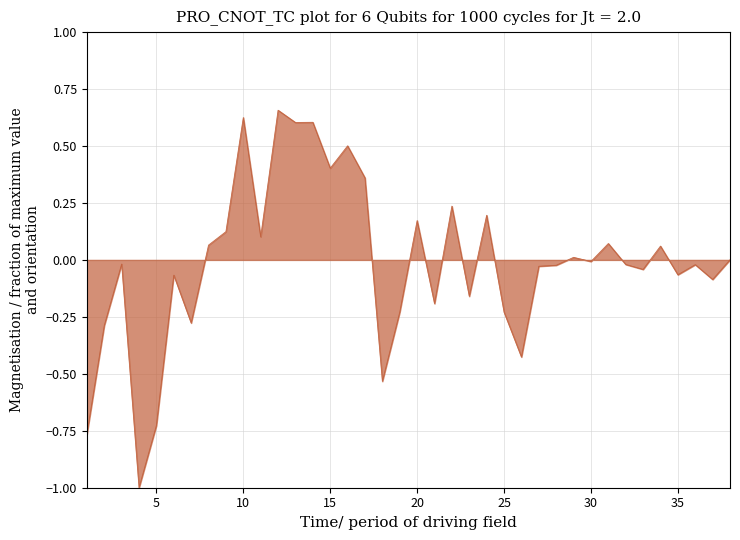

What is the difference between the maximum and minimum values?

1.7